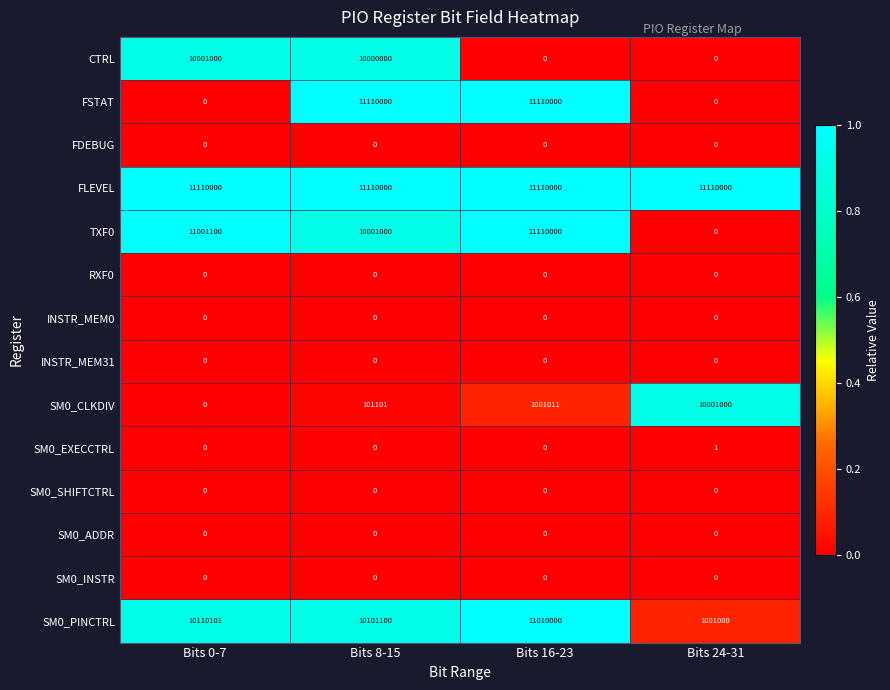

Which series has the largest total across all categories?

FLEVEL